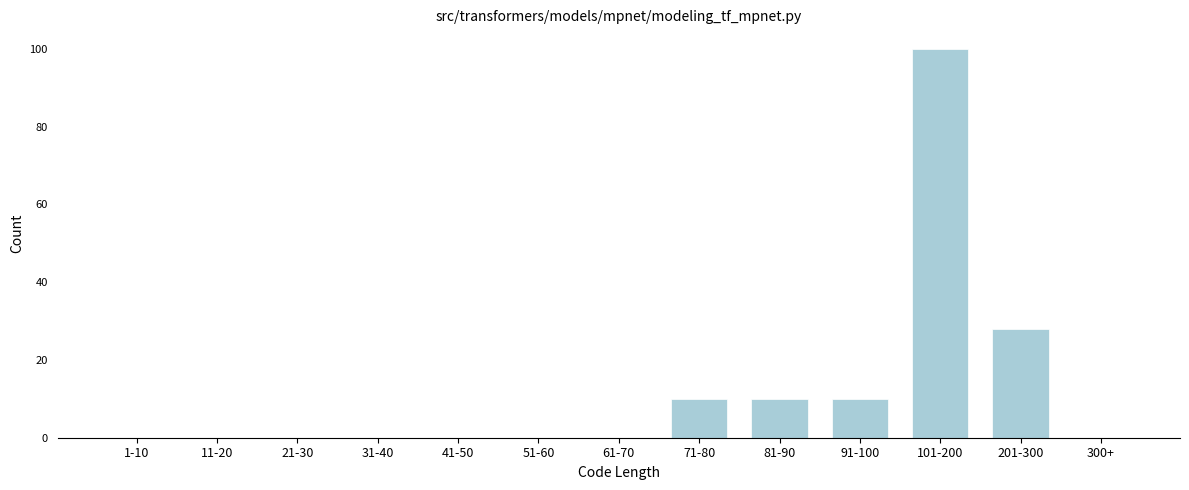

Reading left to right, transcribe all the data shown in this chart.

1-10=0	11-20=0	21-30=0	31-40=0	41-50=0	51-60=0	61-70=0	71-80=10	81-90=10	91-100=10	101-200=100	201-300=28	300+=0